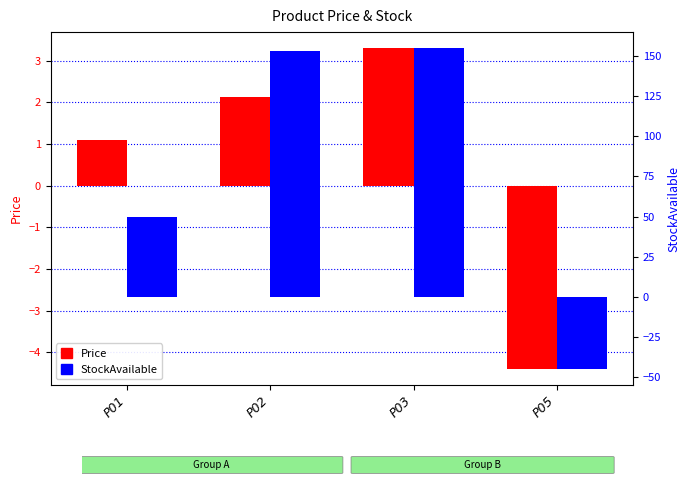

Between P01 and P05, which series saw the biggest shift?

StockAvailable